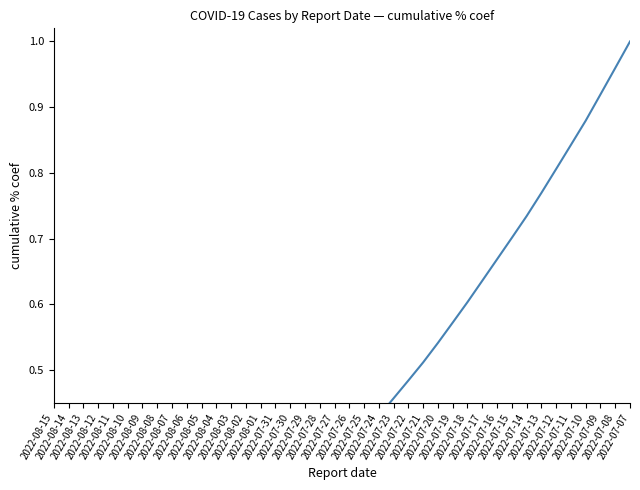

What is the sum of the values at 2022-08-13 and 2022-07-11?

0.9